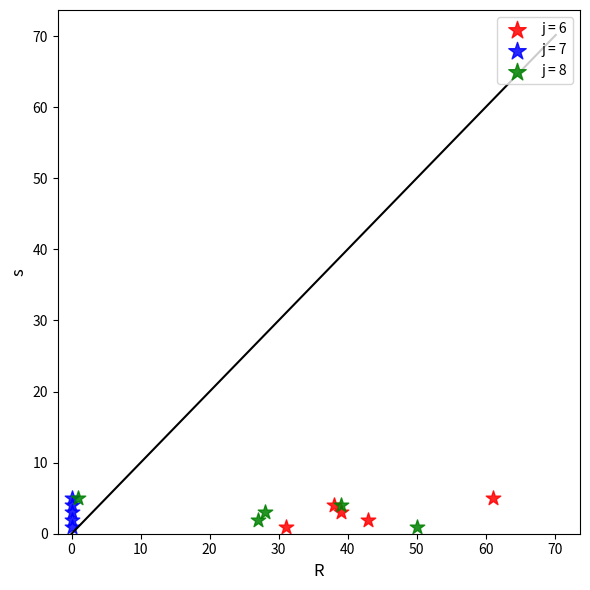

What are all the series names shown in the legend?

j = 6, j = 7, j = 8